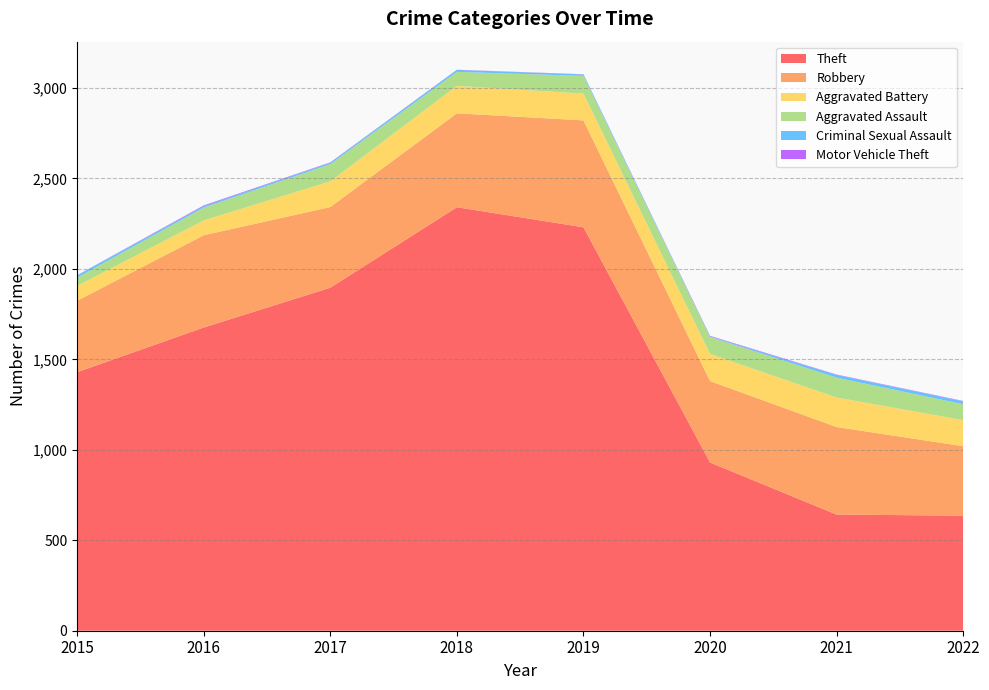

Reading left to right, transcribe all the data shown in this chart.

Theft: 1429	1676	1896	2341	2230	930	642	636
Robbery: 395	510	446	519	591	450	484	384
Aggravated Battery: 82	82	142	152	148	150	163	144
Aggravated Assault: 46	71	95	77	98	94	110	88
Criminal Sexual Assault: 12	8	8	11	8	3	15	16
Motor Vehicle Theft: 1	4	2	1	1	3	2	2